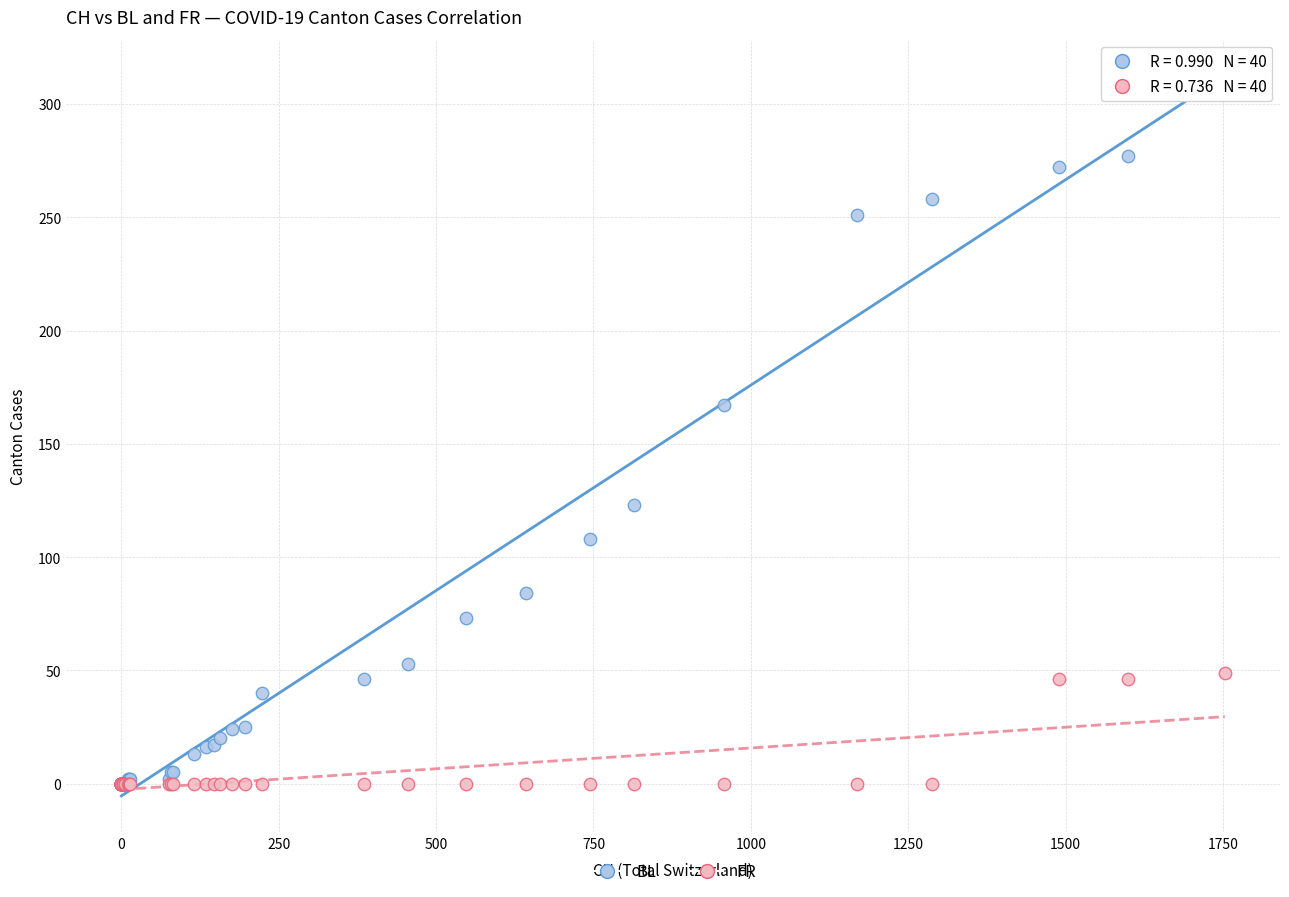

What are all the series names shown in the legend?

BL, FR